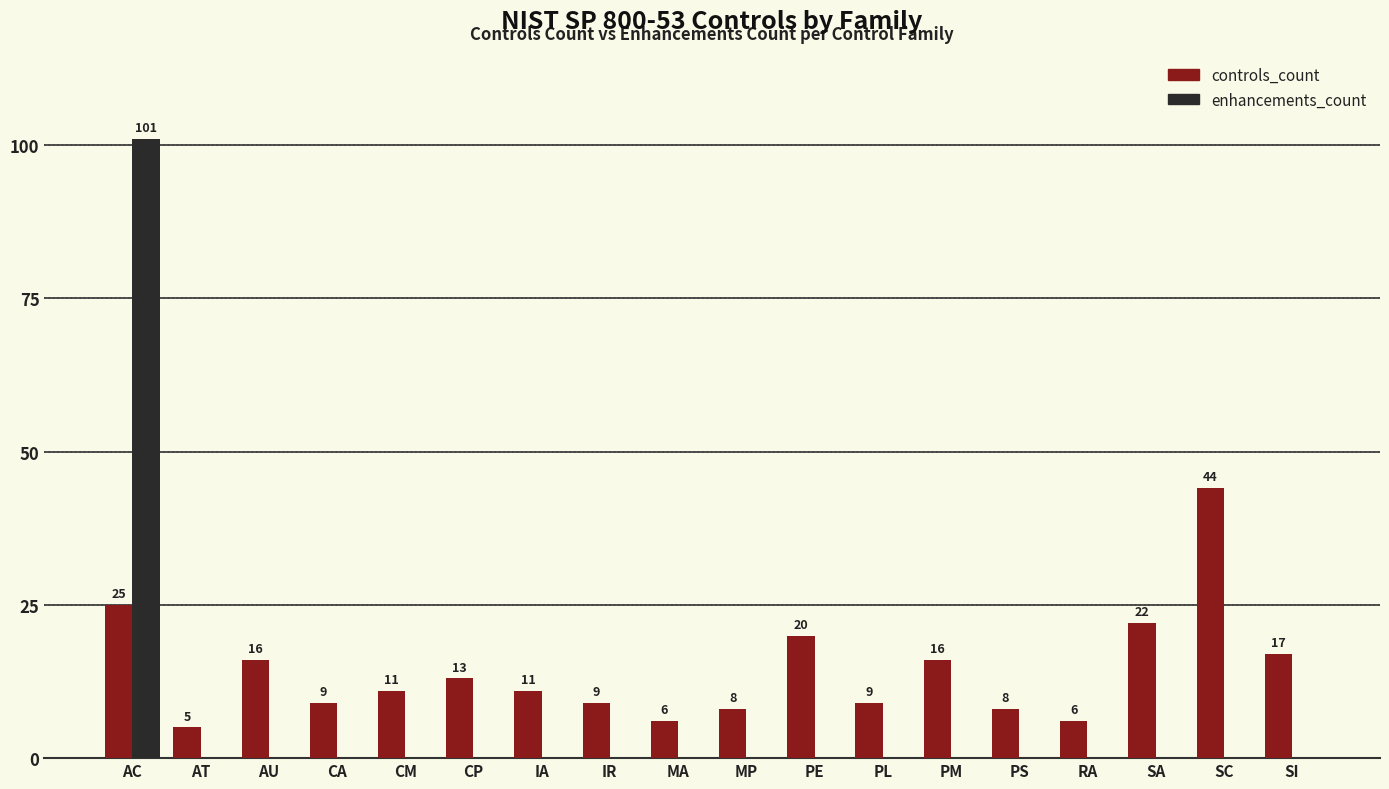

What is the sum of the controls_count values at CP and RA?

19